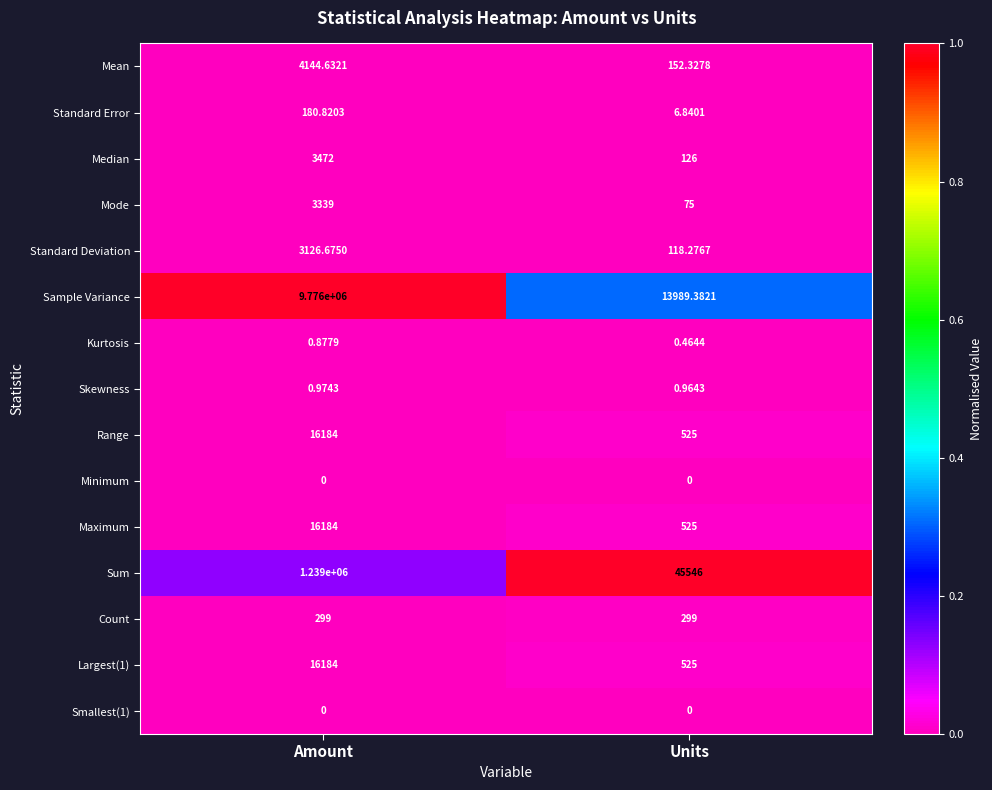

Which category has the highest value across all series?

Amount